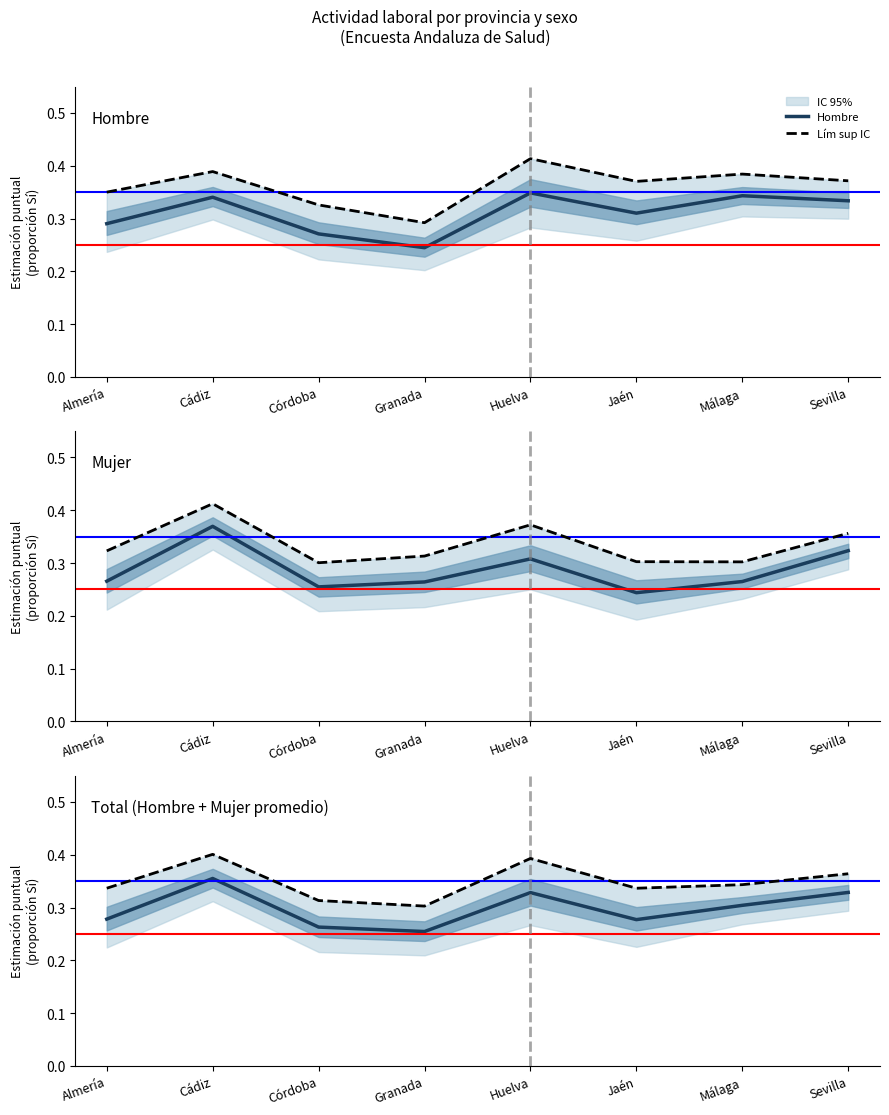

At Granada, list the series in order from smallest to largest.

Hombre, Total (Hombre + Mujer promedio), Mujer, Lím sup IC